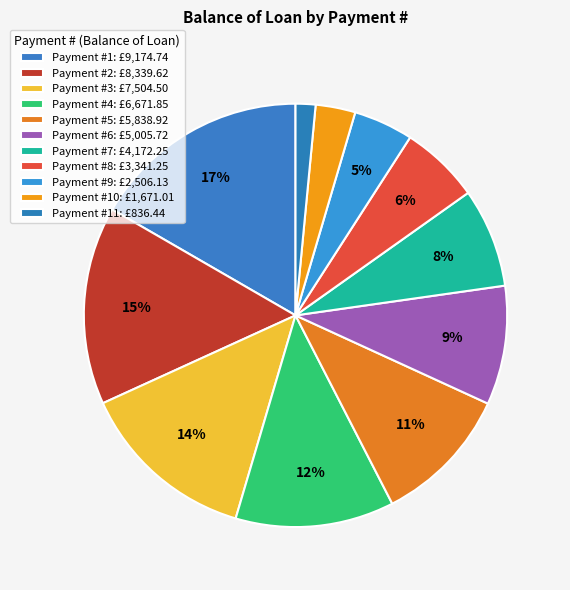

How many segments does this pie chart have?

11